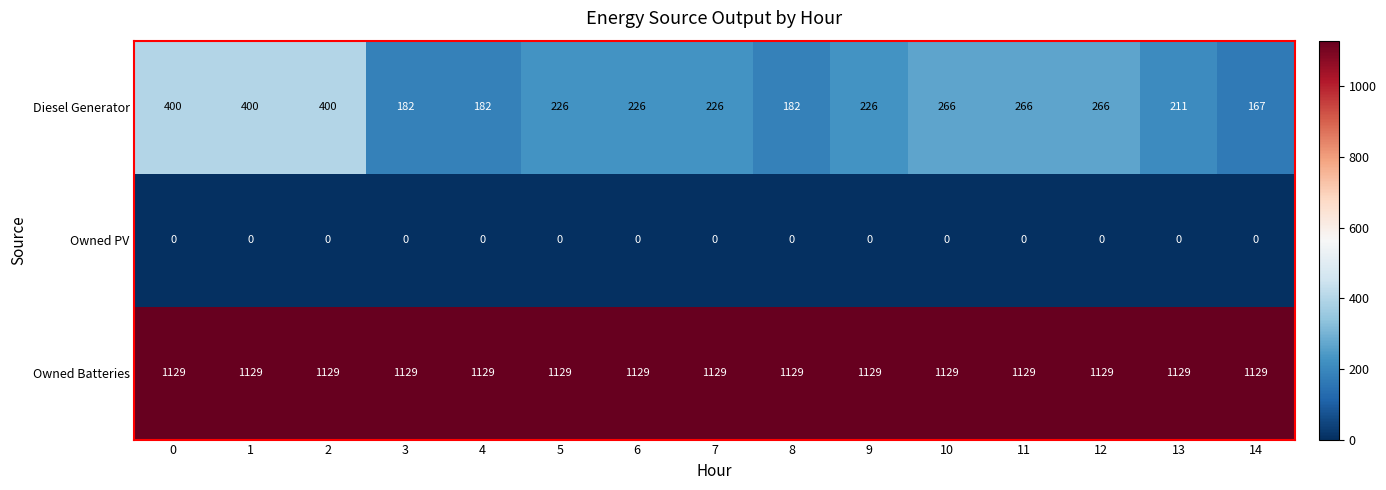

Which series has the largest total across all categories?

Owned Batteries